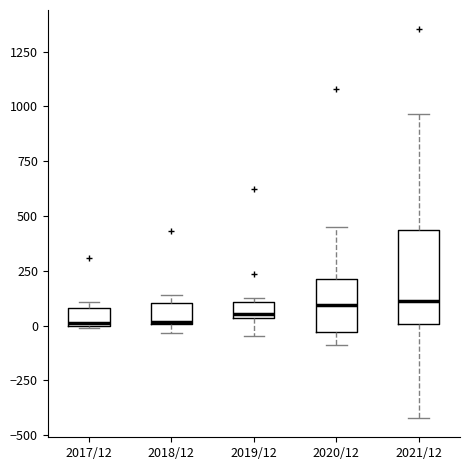

Where is the lower edge of the box for 2019/12 on the y-axis? The values are not printed on the chart, so give them approximately, as read against the axis.

50